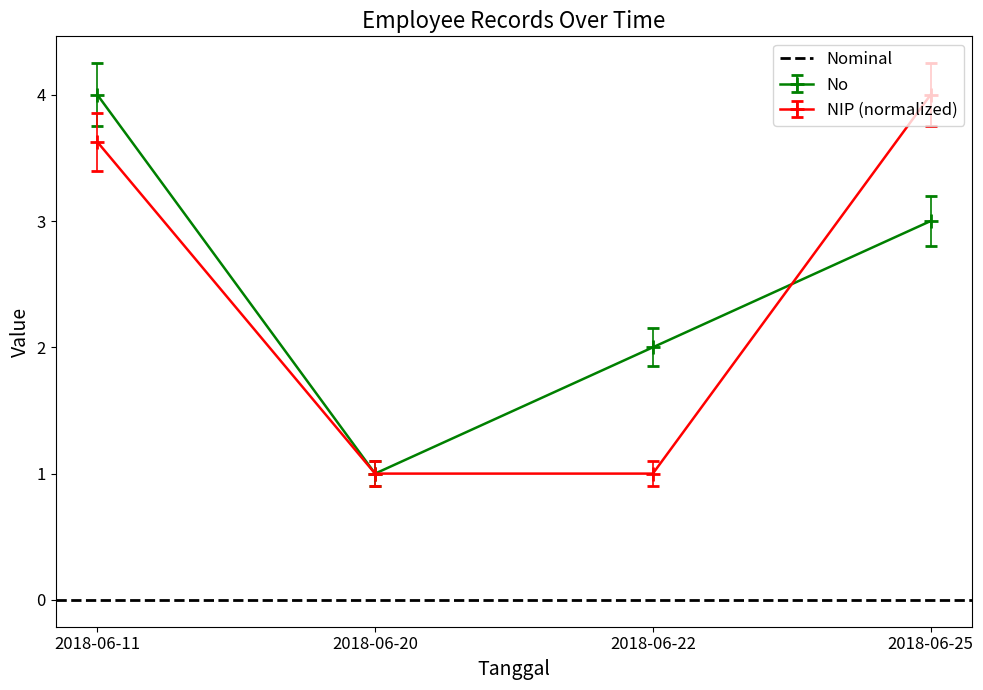

What is the total value across all series at 2018-06-11?

7.6